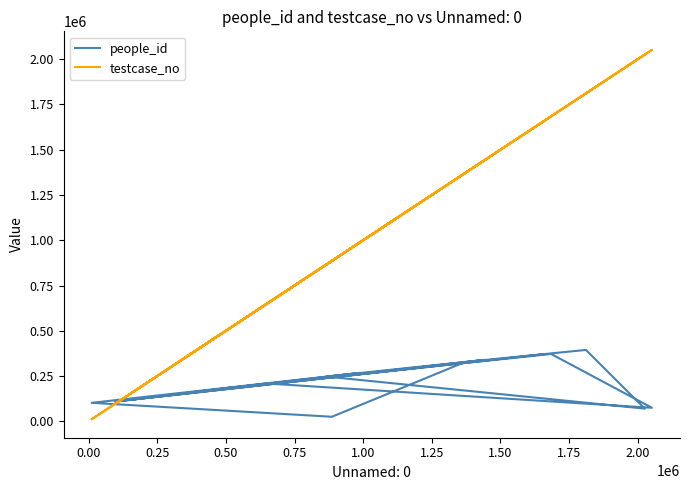

The value of people_id at 1.75 is 45490. True or false?

False